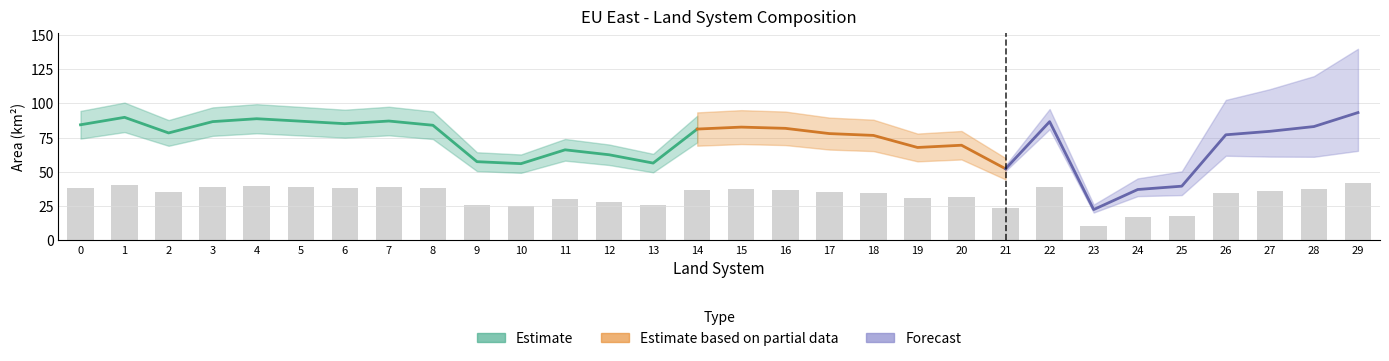

Which has a higher value, 24 or 25?

25